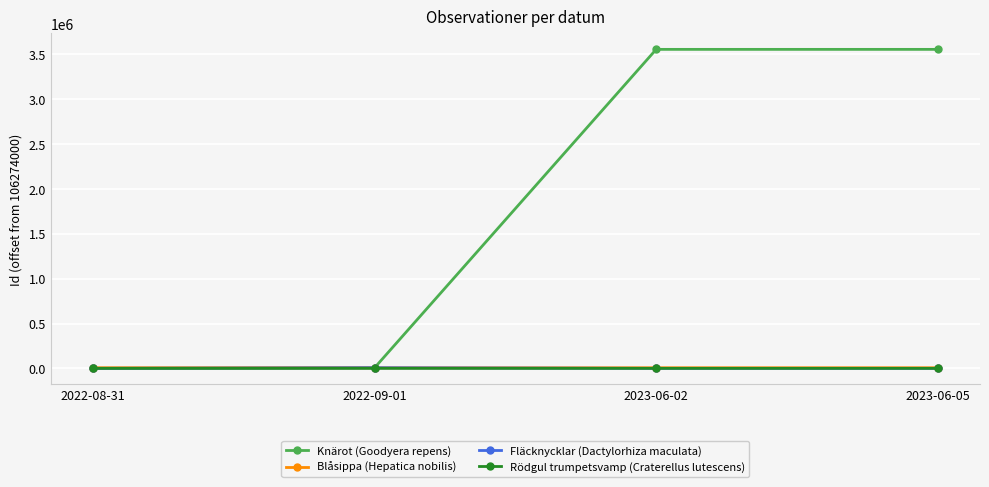

At how many categories does at least one series exceed 2839386?

2